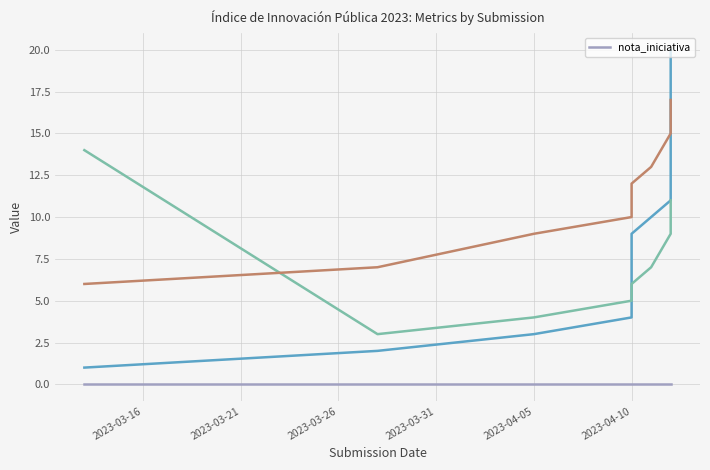

Is the value of _submission__id at 2023-04-12 greater than the value of _parent_index at 2023-04-05?

Yes